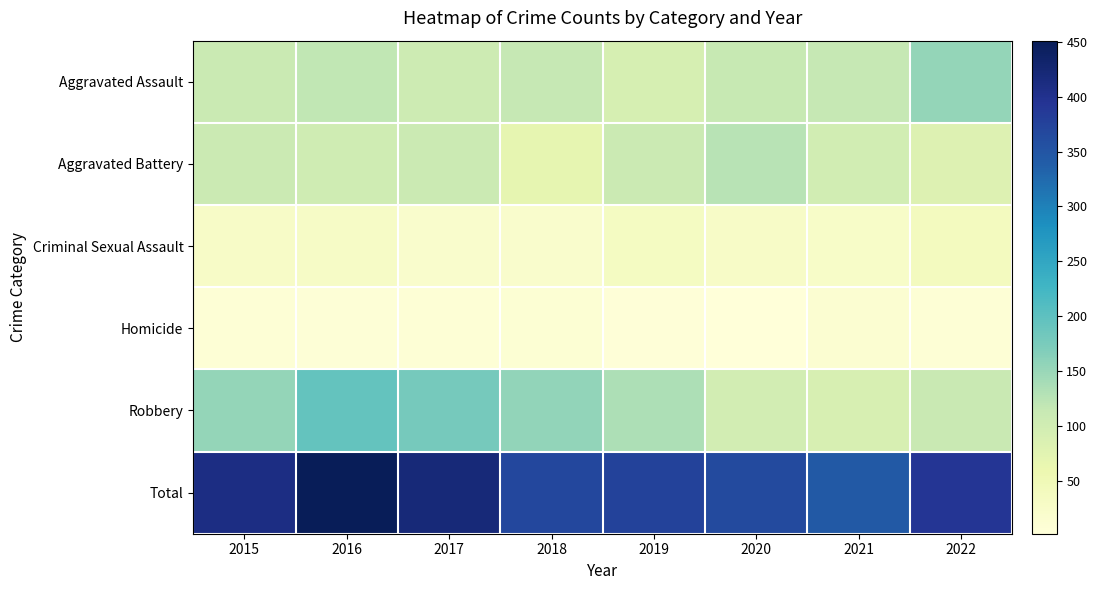

How many series are shown in this chart?

6